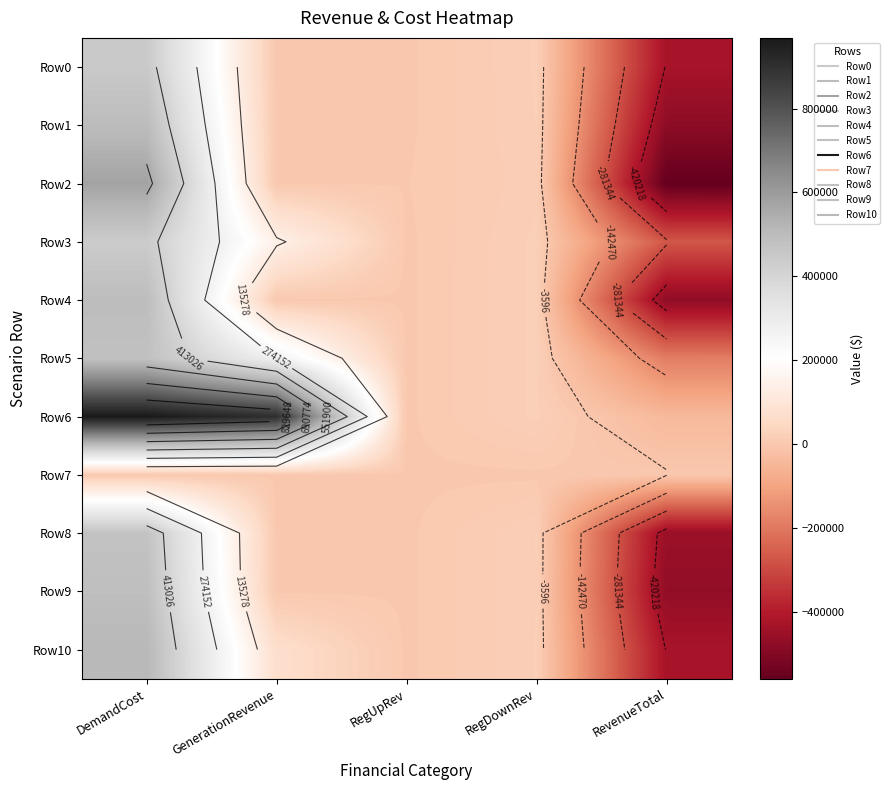

Is the value of Row1 at GenerationRevenue greater than the value of Row6 at RevenueTotal?

Yes